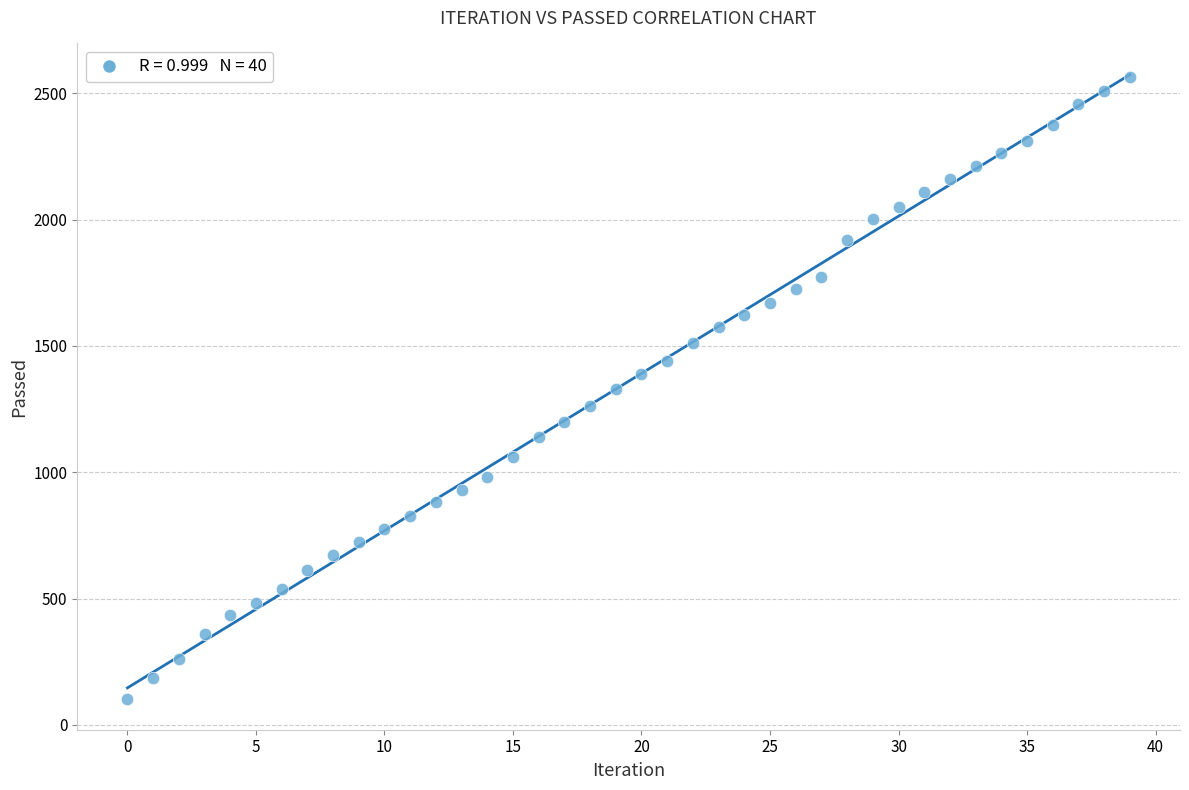

What is the range of Y values (max minus min)?

2461